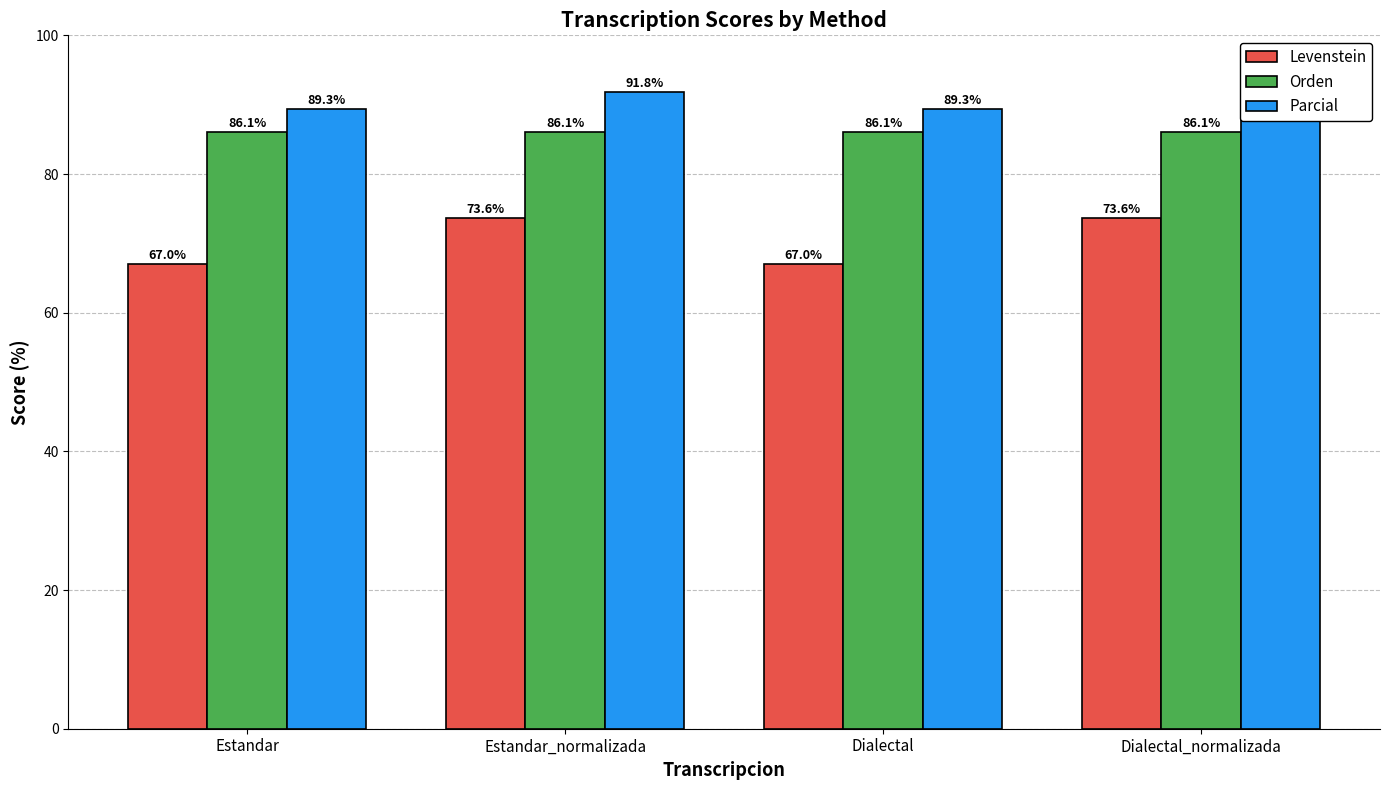

At which label does Levenstein first exceed 73?

Estandar_normalizada